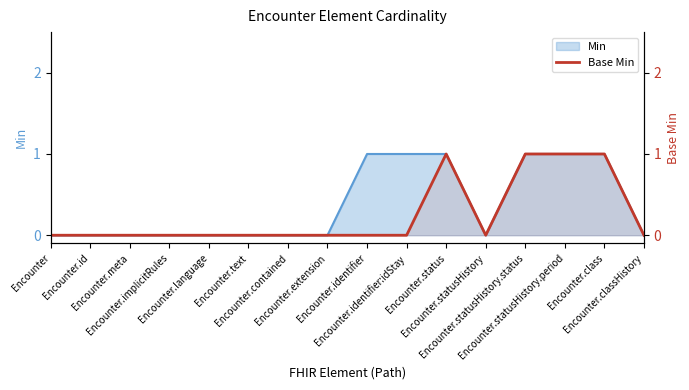

True or false: the data shows 0 at Encounter.identifier:idStay.

False